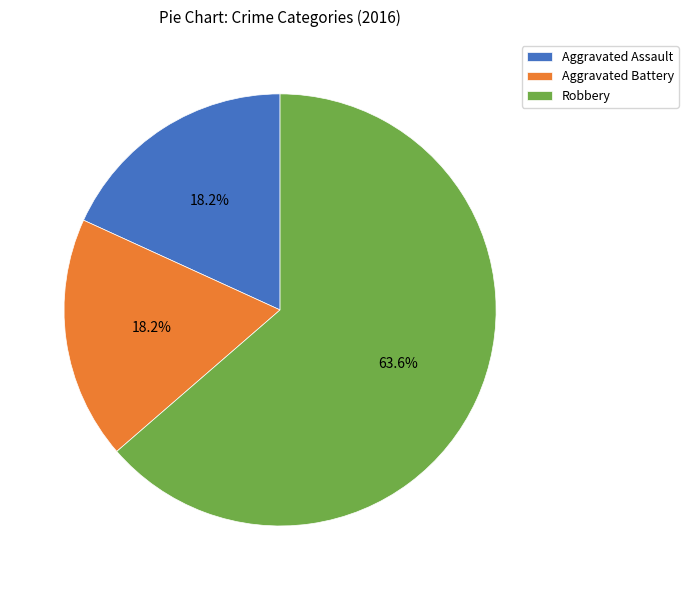

Is there any slice that represents more than half of the pie?

Yes